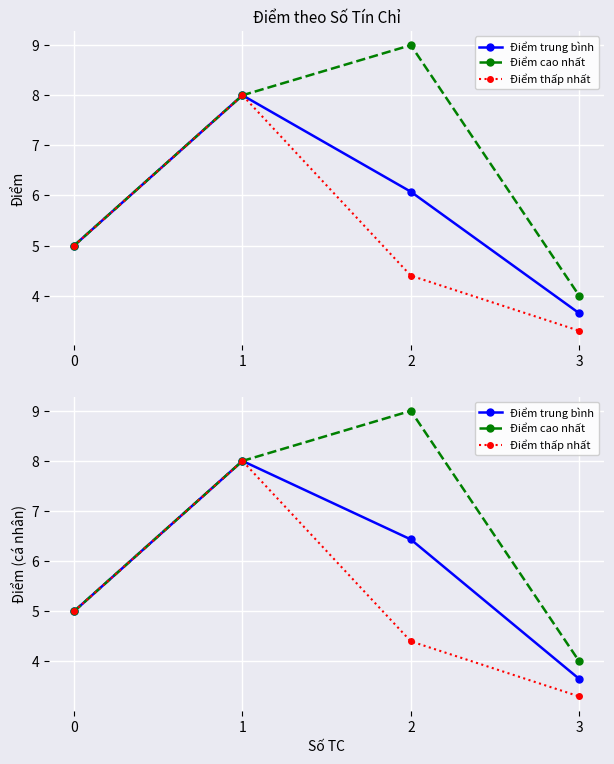

How many series are shown in this chart?

3